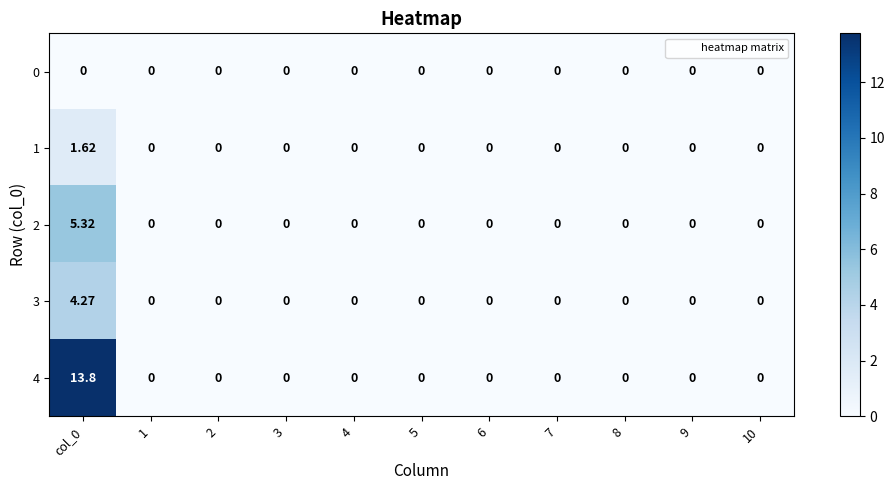

How many data points in 4 are above 0?

1